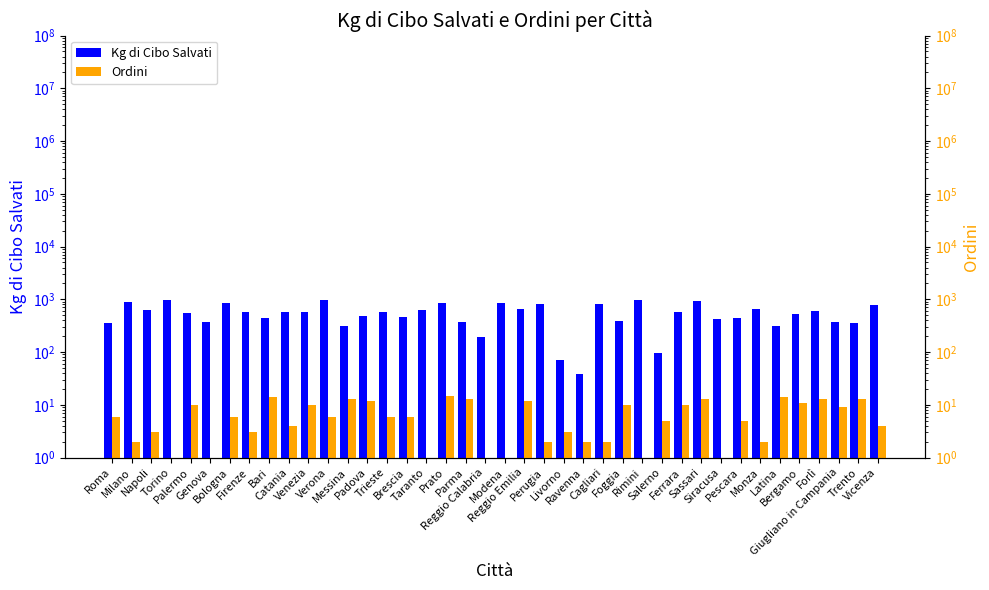

What are all the series names shown in the legend?

Kg di Cibo Salvati, Ordini